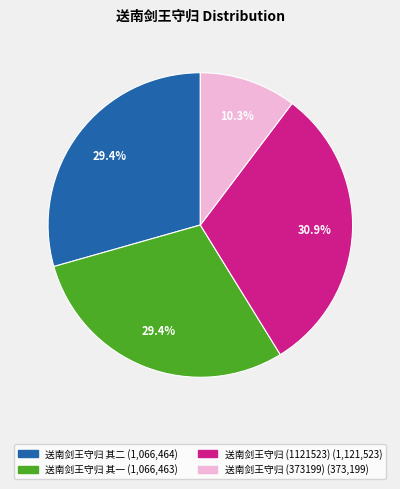

Is there a majority slice in this chart?

No